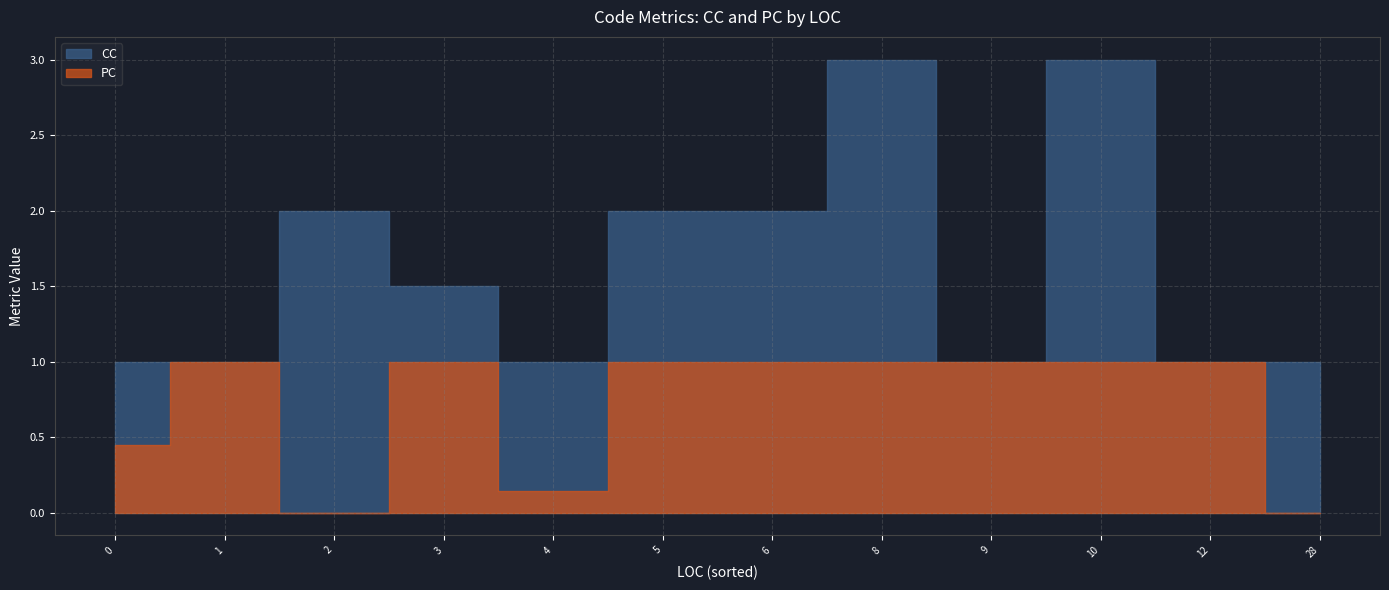

Is the value of CC at 0 greater than the value of PC at 4?

Yes